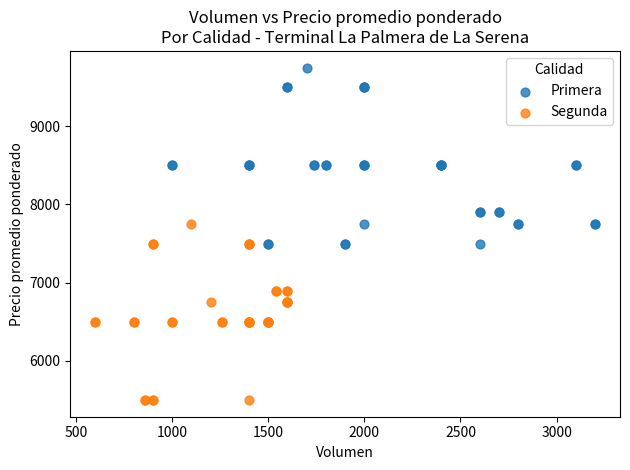

Which series reaches the maximum Y coordinate?

Primera